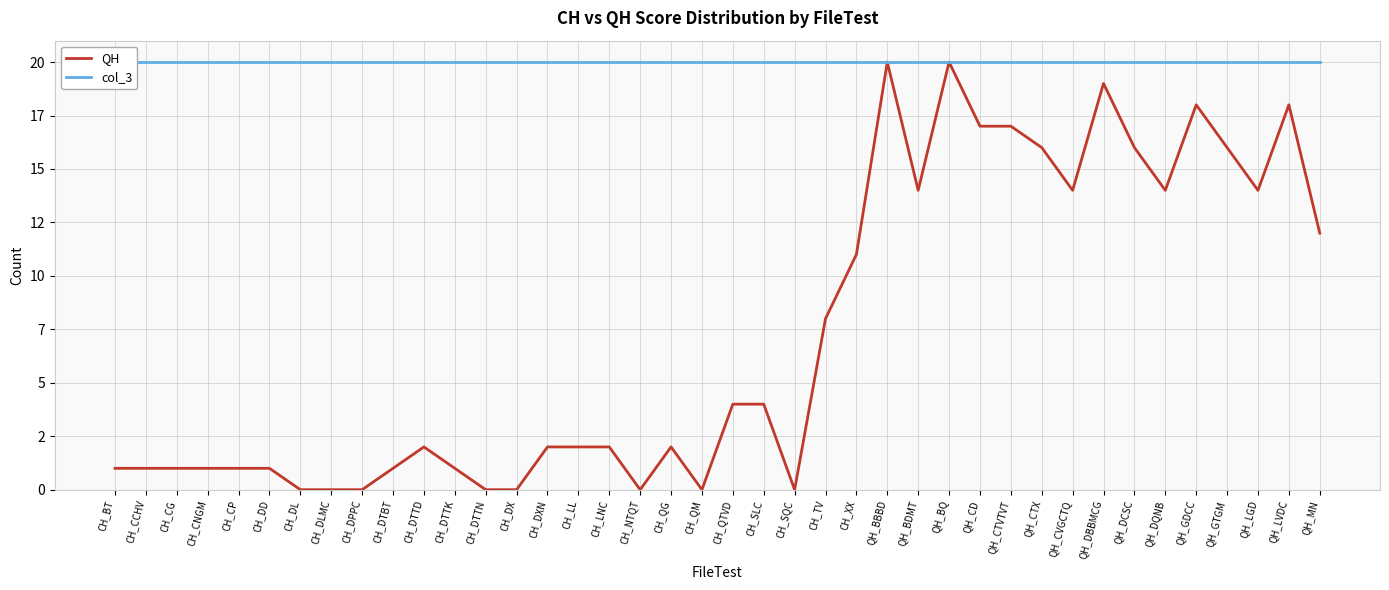

List the series in order of their peak value, highest first.

QH, col_3